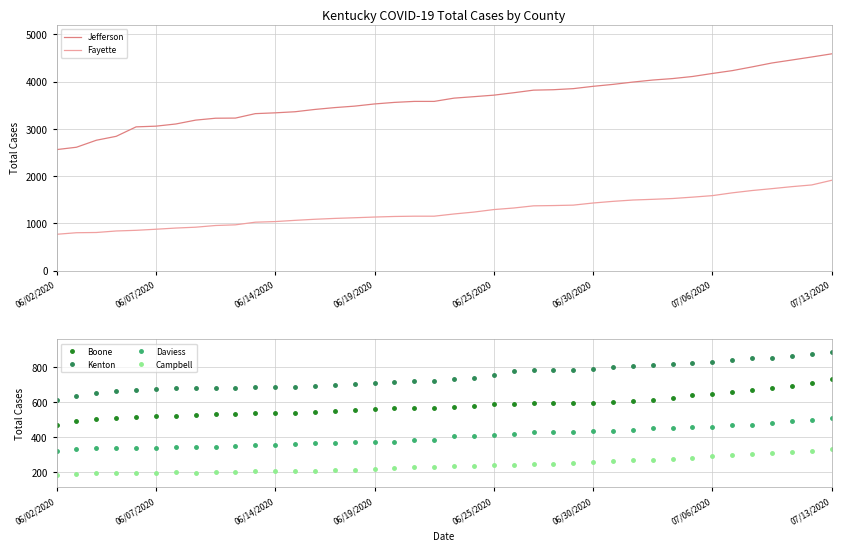

At how many categories does at least one series exceed 2387?

40